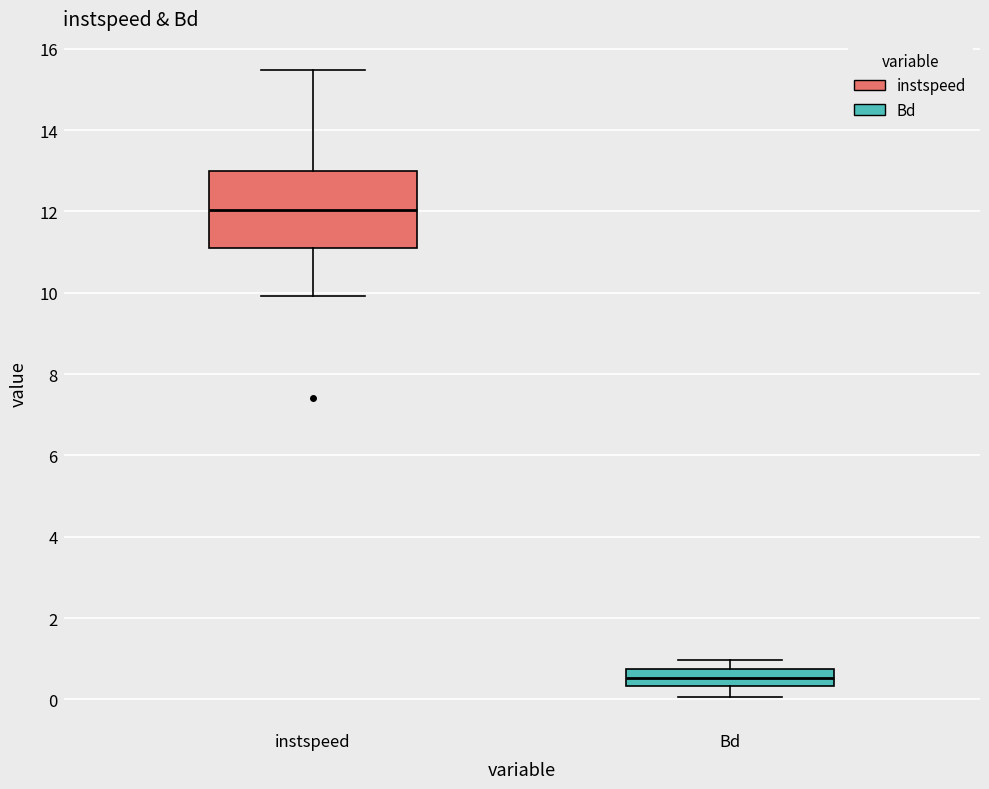

Which box is the tallest, from its lower edge to its upper edge?

instspeed